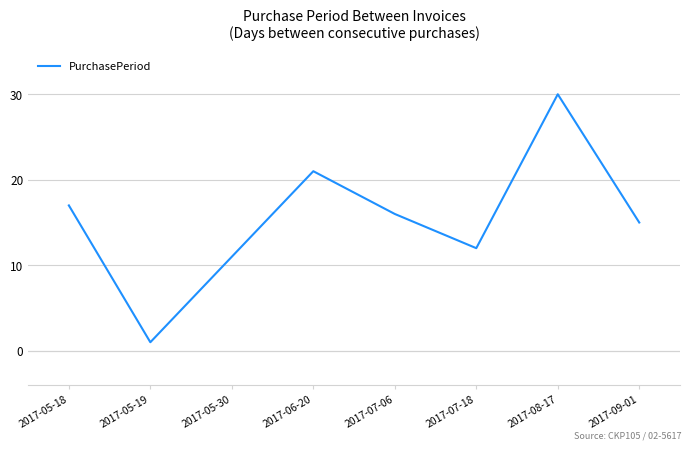

Reading left to right, extract all data points from this chart.

2017-05-18=17	2017-05-19=1	2017-05-30=11	2017-06-20=21	2017-07-06=16	2017-07-18=12	2017-08-17=30	2017-09-01=15